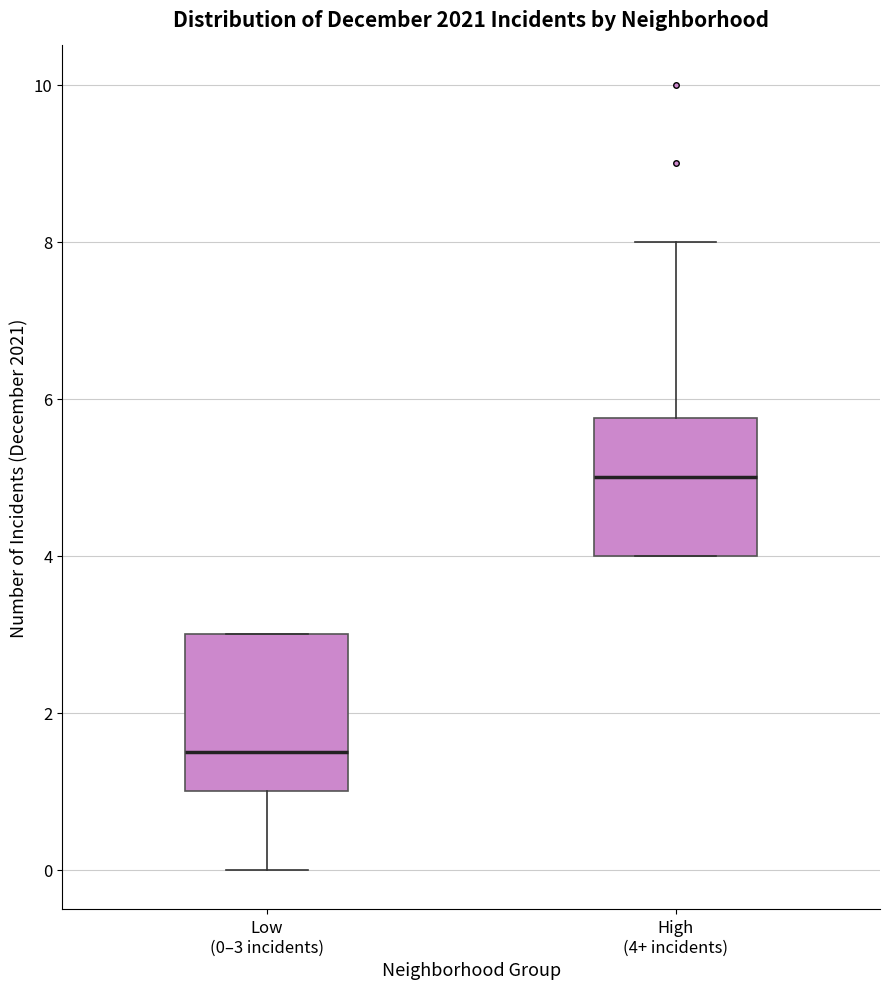

Which box has the highest median line?

High (4+ incidents)